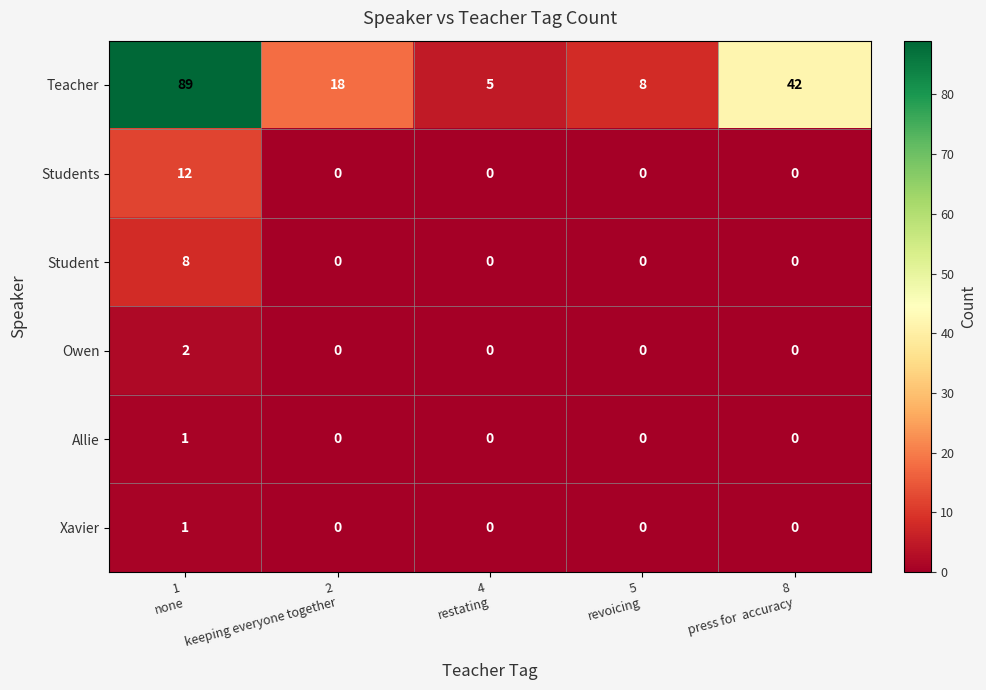

Which series has the largest total across all categories?

Teacher